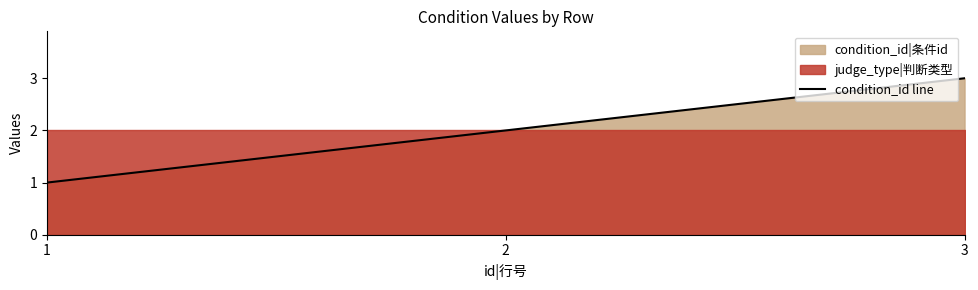

True or false: the data shows 2 at 1.

False